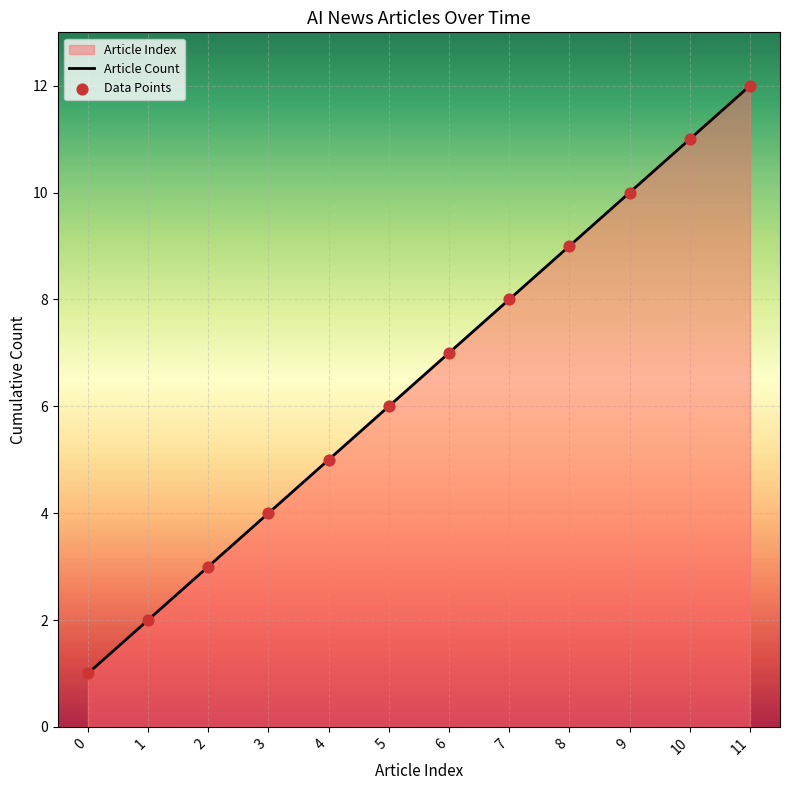

Is the value of Article Count at 7 greater than the value of Data Points at 2?

Yes